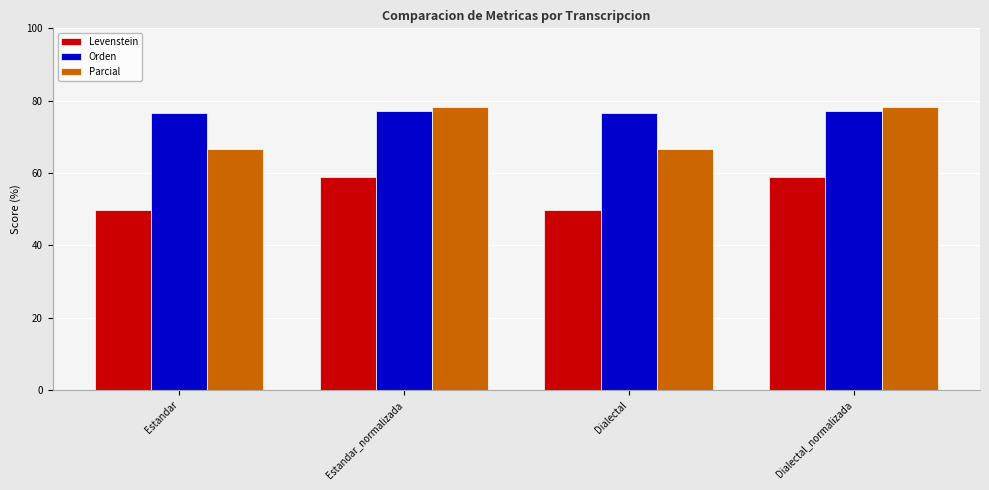

Are the bars horizontal?

No